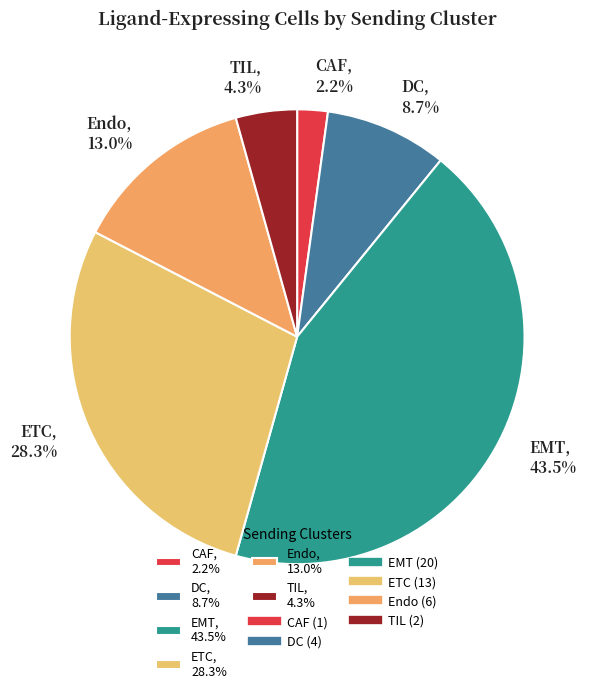

To the nearest percent, what is the difference between the ETC and Endo slice percentages?

15%